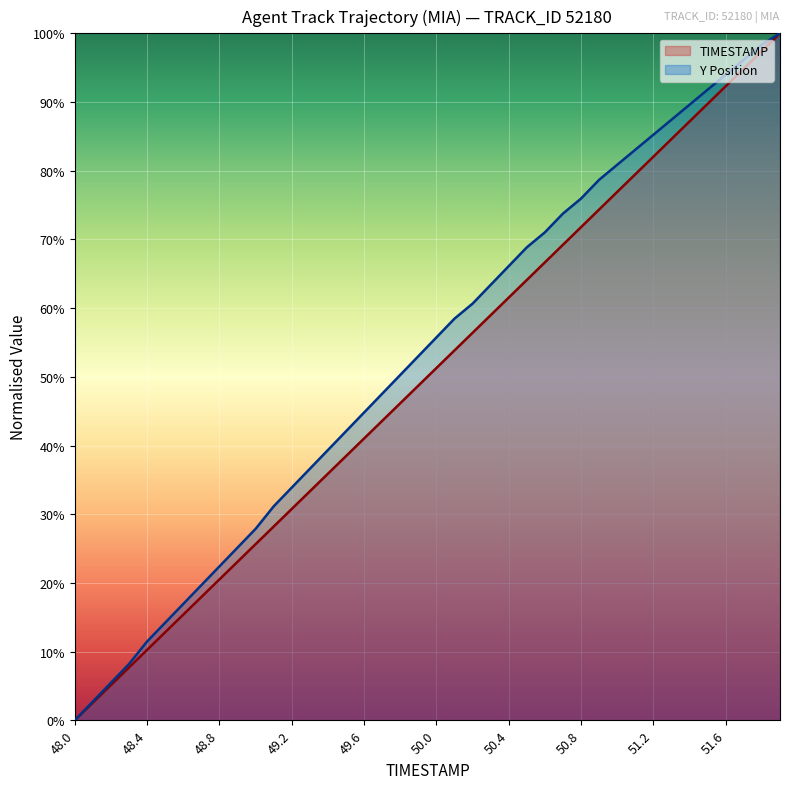

True or false: Y has more than 0 points higher than both neighbors.

False